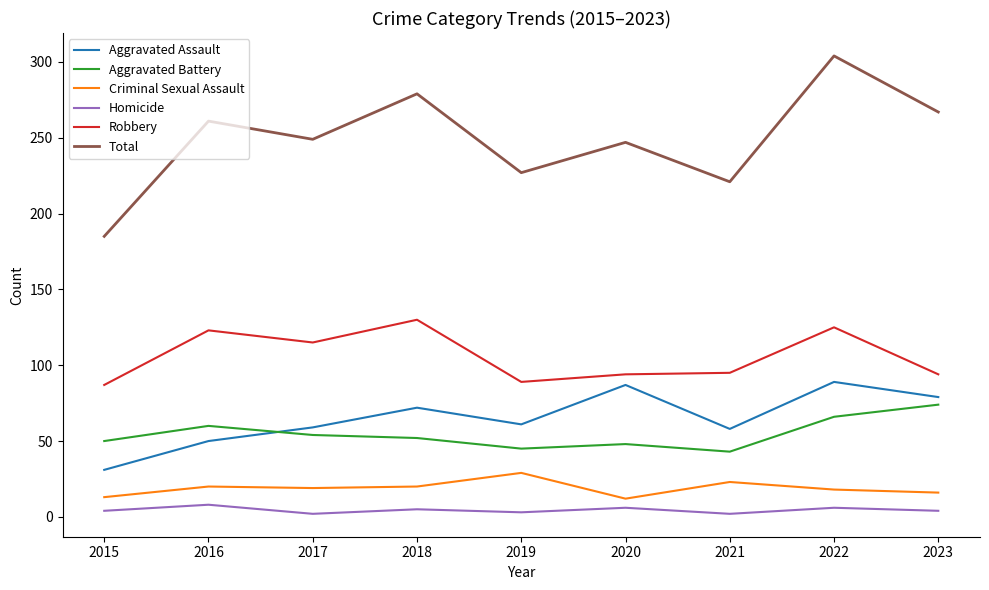

The Homicide series shows 6 at 2020. True or false?

True